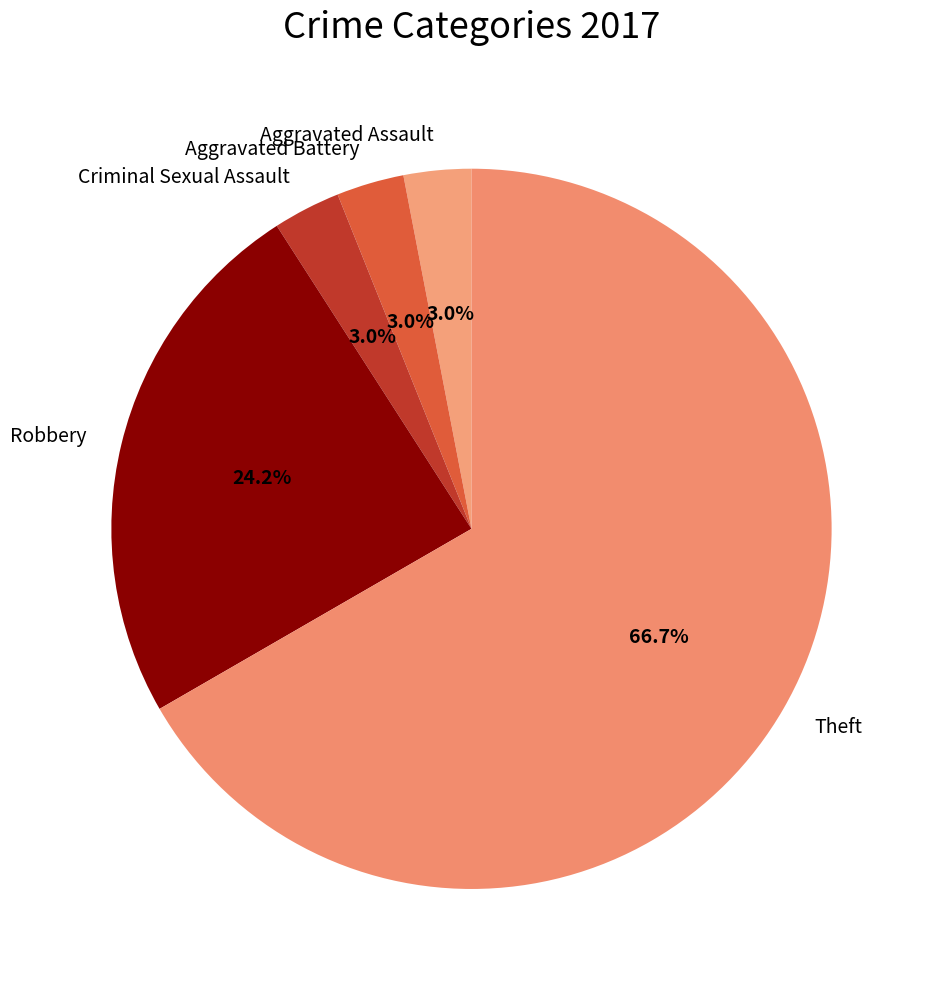

What portion of the pie excludes Aggravated Battery?

97.0%